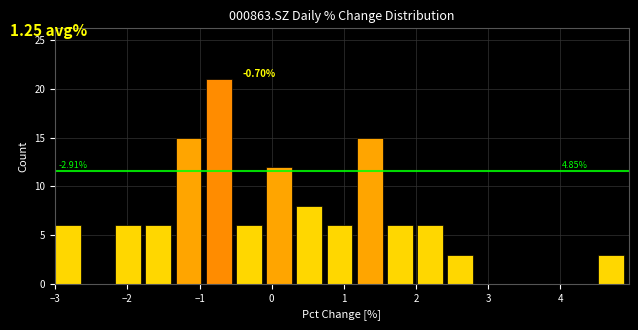

Which range on the x-axis has the tallest bar?

-0.9 to -0.5